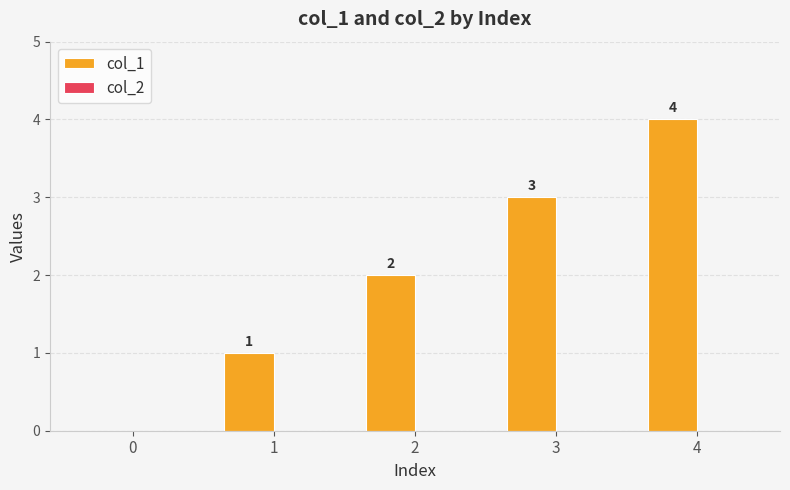

The chart shows a value of 4 at 4. True or false?

True